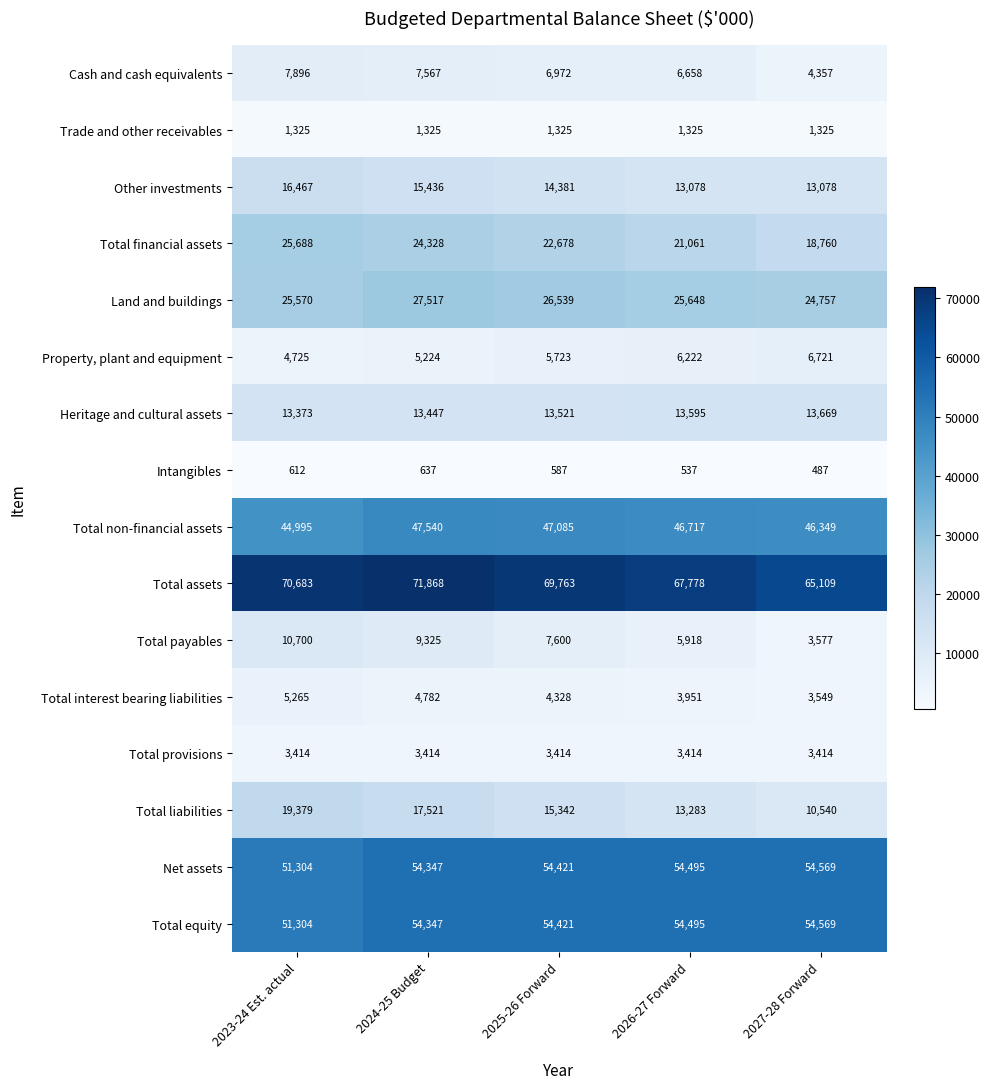

At which category is the sum across all series the highest?

2024-25 Budget